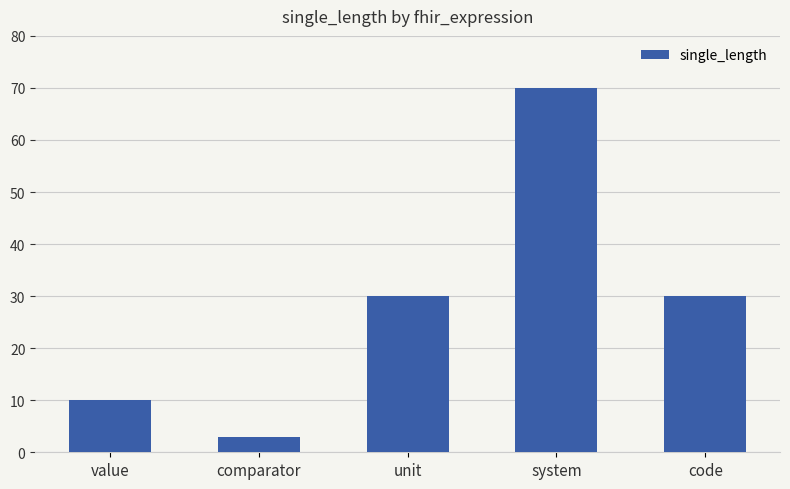

Are the bars grouped side by side (vs. stacked)?

No